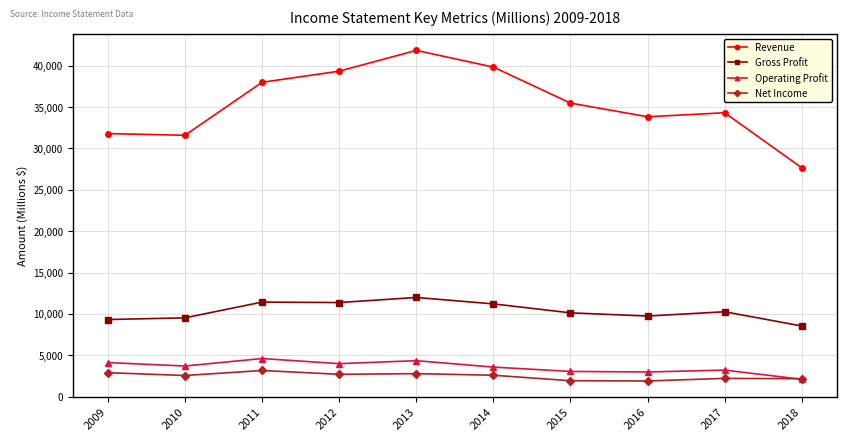

At which category does the chart reach its peak across all series?

2013